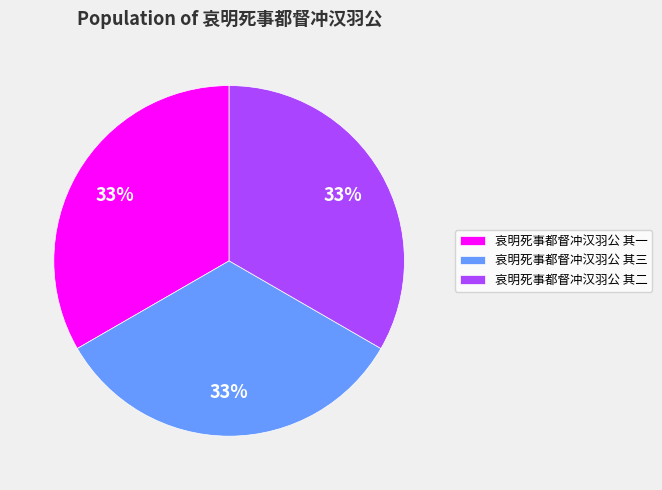

What percentage is the 哀明死事都督冲汉羽公 其一 slice, to the nearest percent?

33%